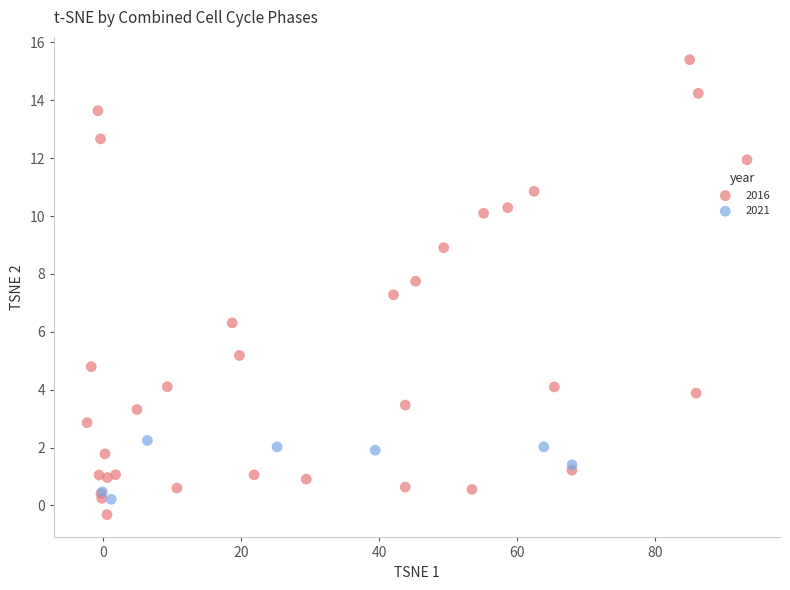

Which series contains the highest Y value?

2016